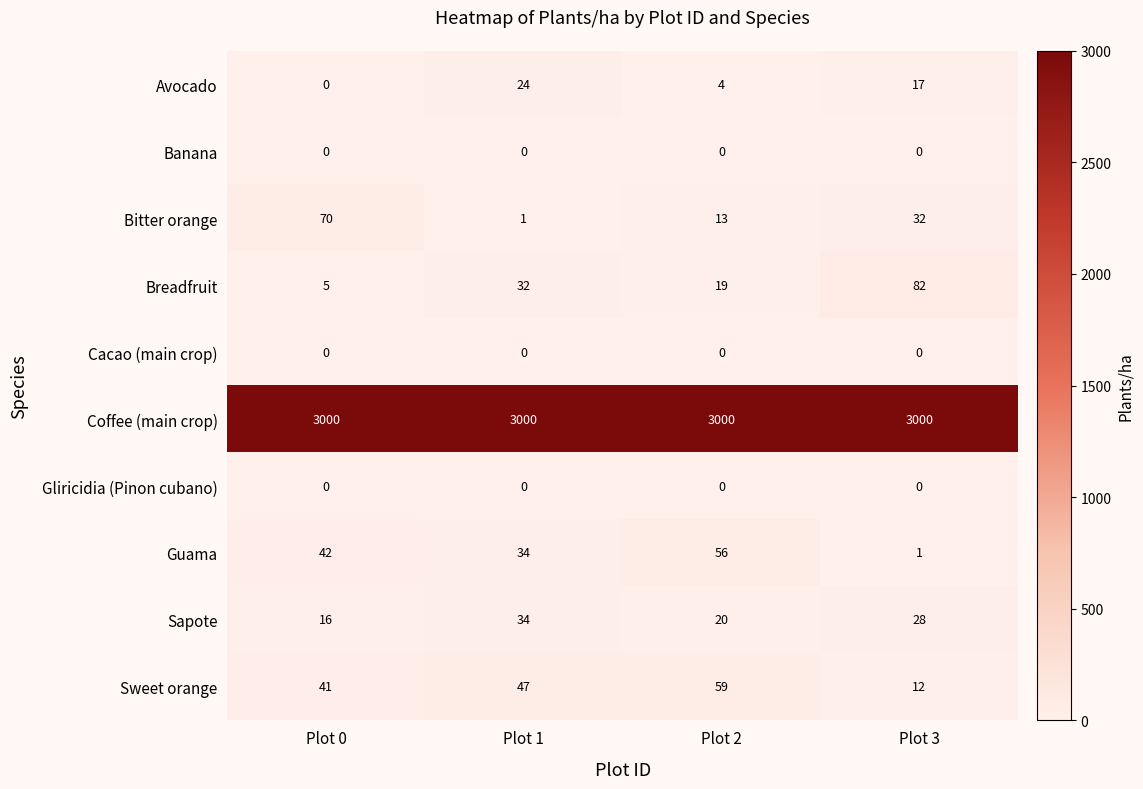

What is the sum of all Guama values?

133